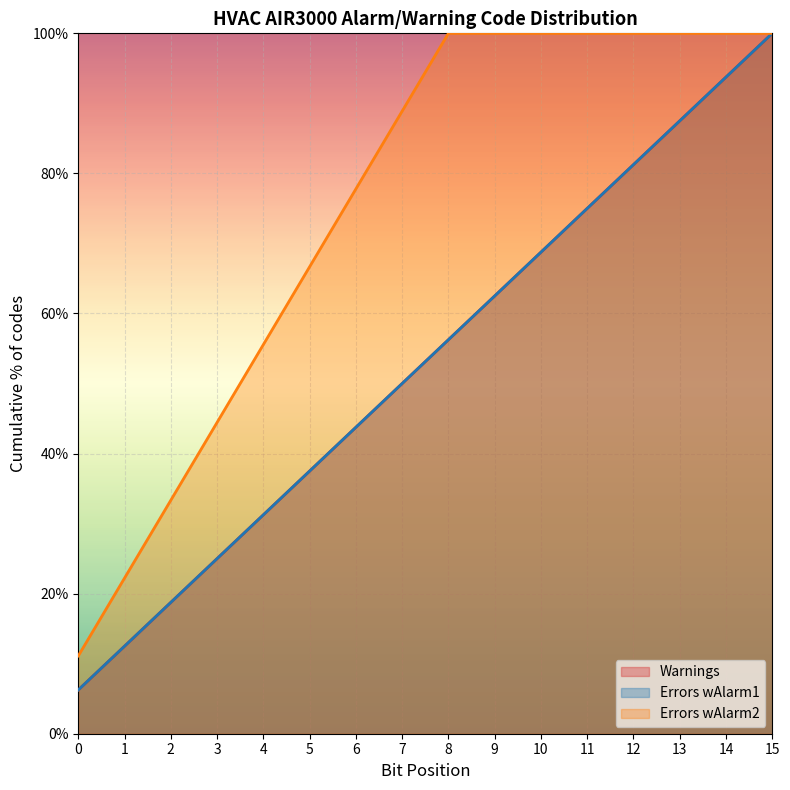

Does the chart display data point markers on the line(s)?

No